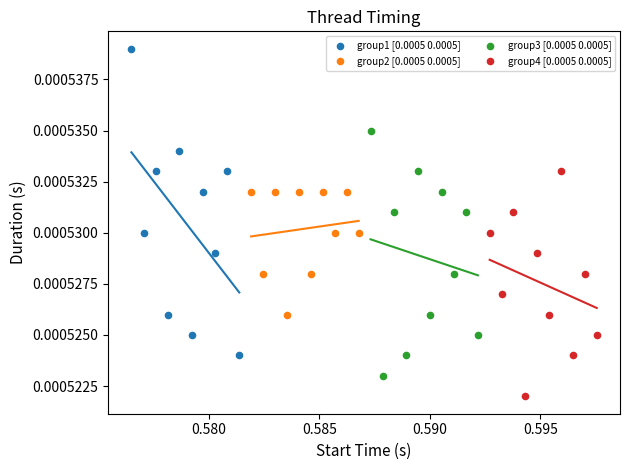

What are all the series names shown in the legend?

group1 [0.0005 0.0005], group2 [0.0005 0.0005], group3 [0.0005 0.0005], group4 [0.0005 0.0005]